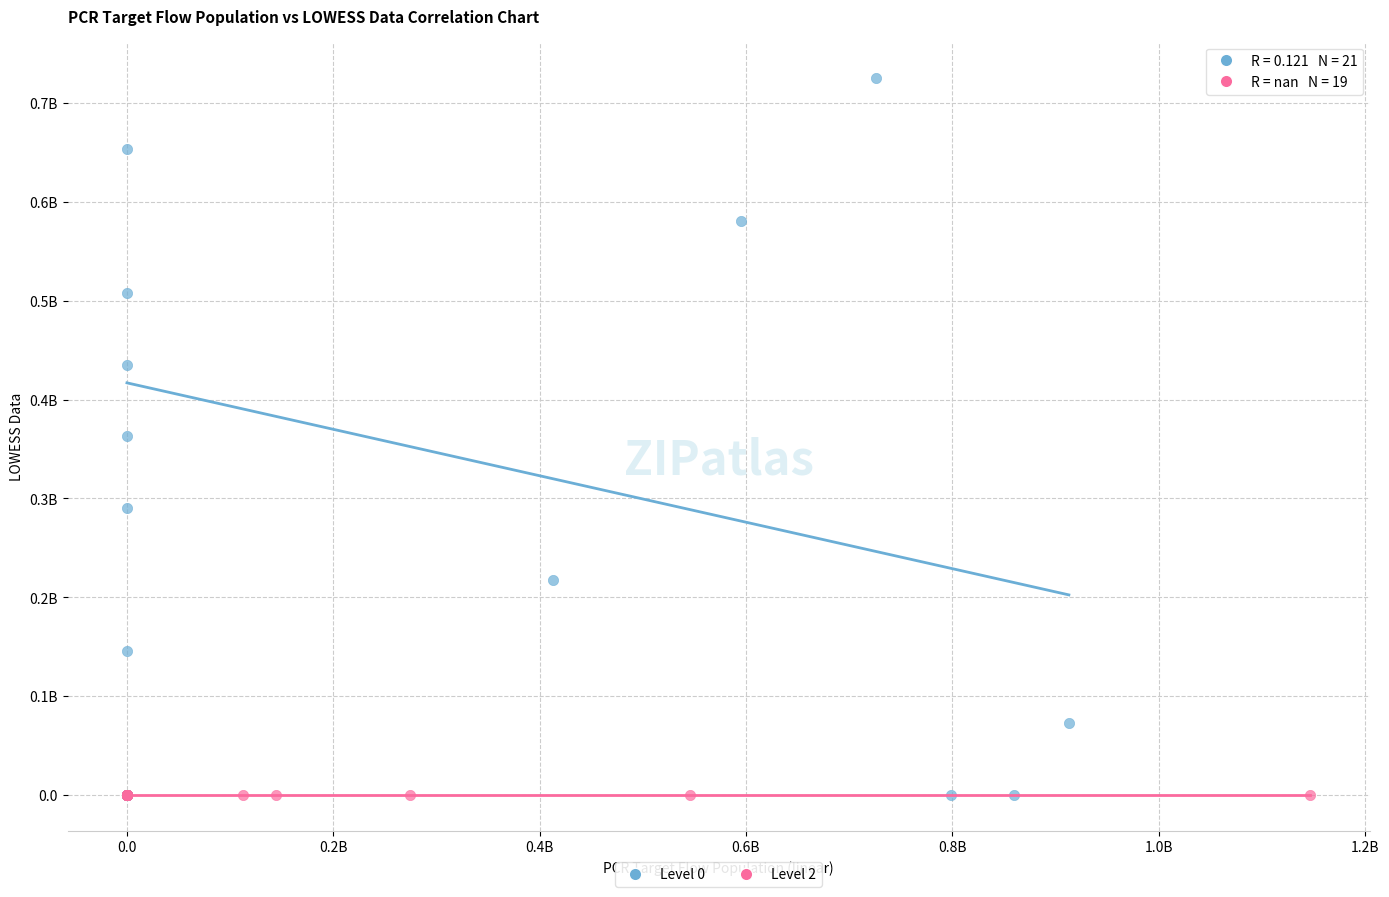

What are all the series names shown in the legend?

Level 0, Level 2